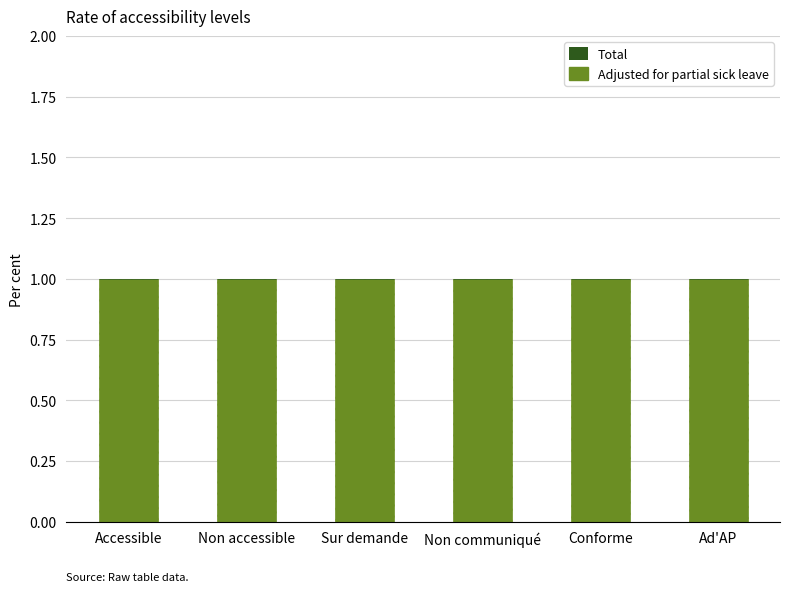

Is the value of Adjusted for partial sick leave at Conforme greater than the value of Total at Sur demande?

Yes